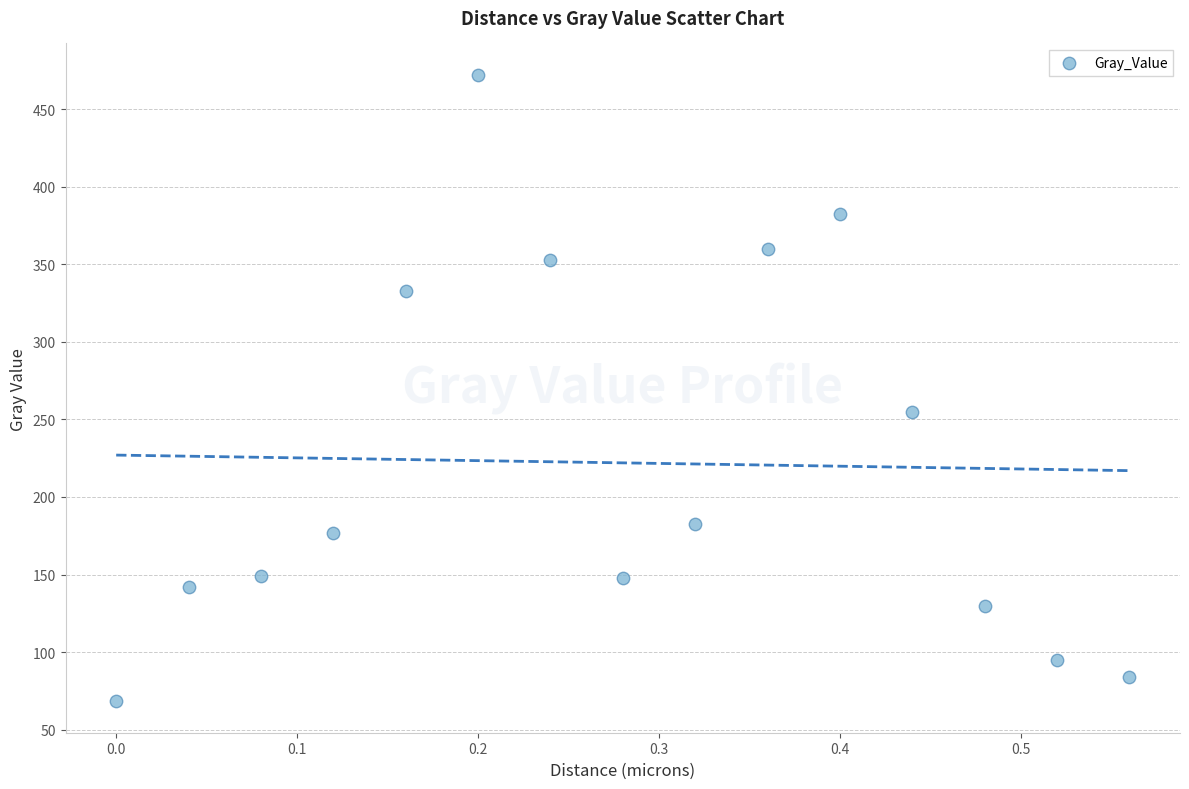

What Y value in the scatter plot is closest to 270?

255.0